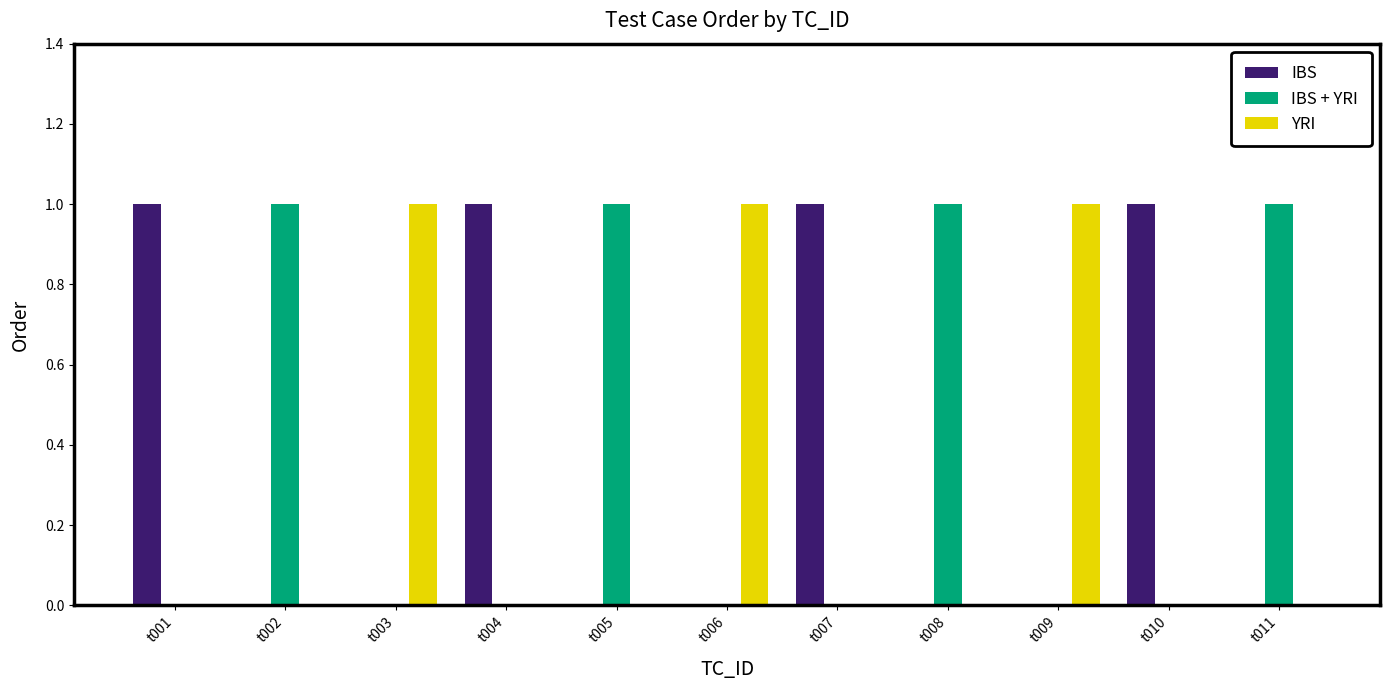

What are all the series names shown in the legend?

IBS, IBS + YRI, YRI